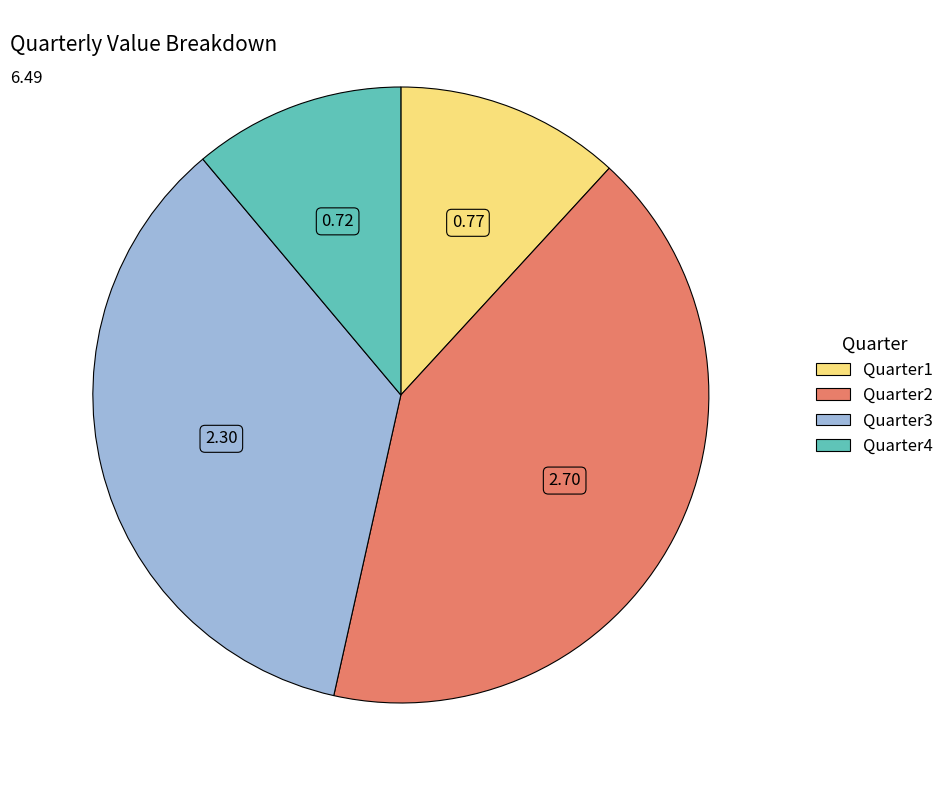

Is Quarter3 the majority of the pie?

No